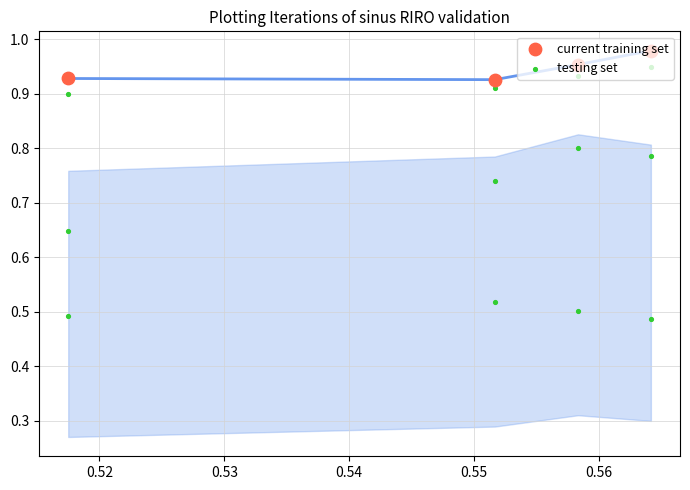

Which series has the largest total across all categories?

current training set